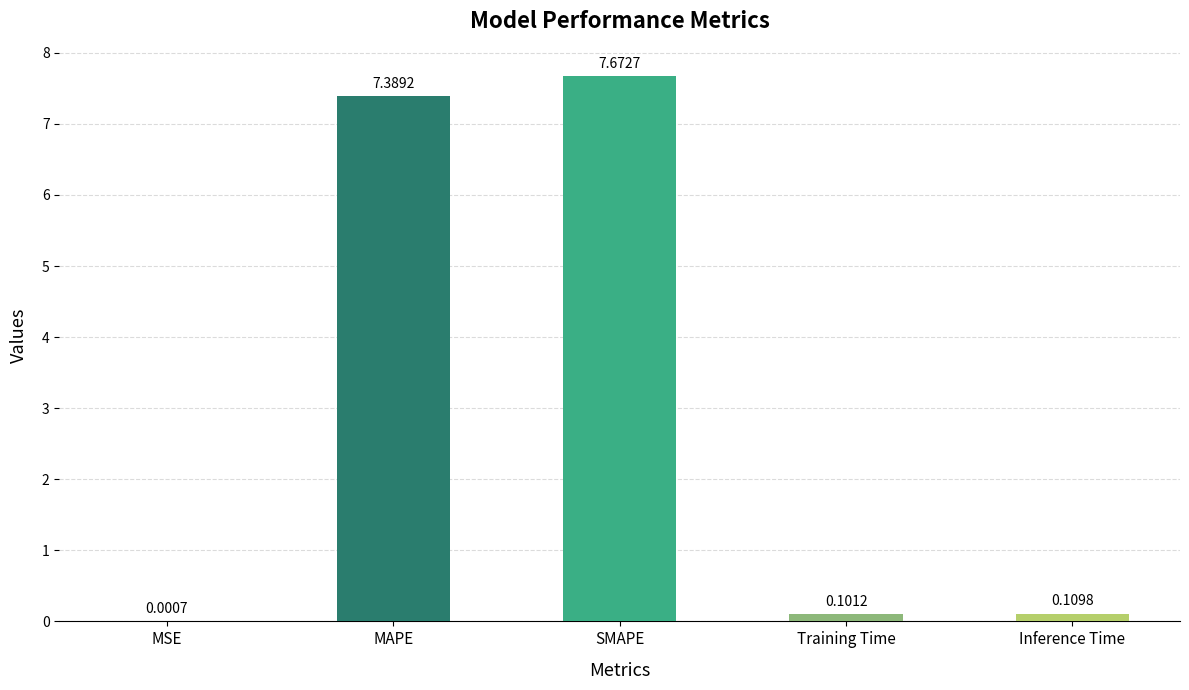

How many categories are shown in the chart?

5